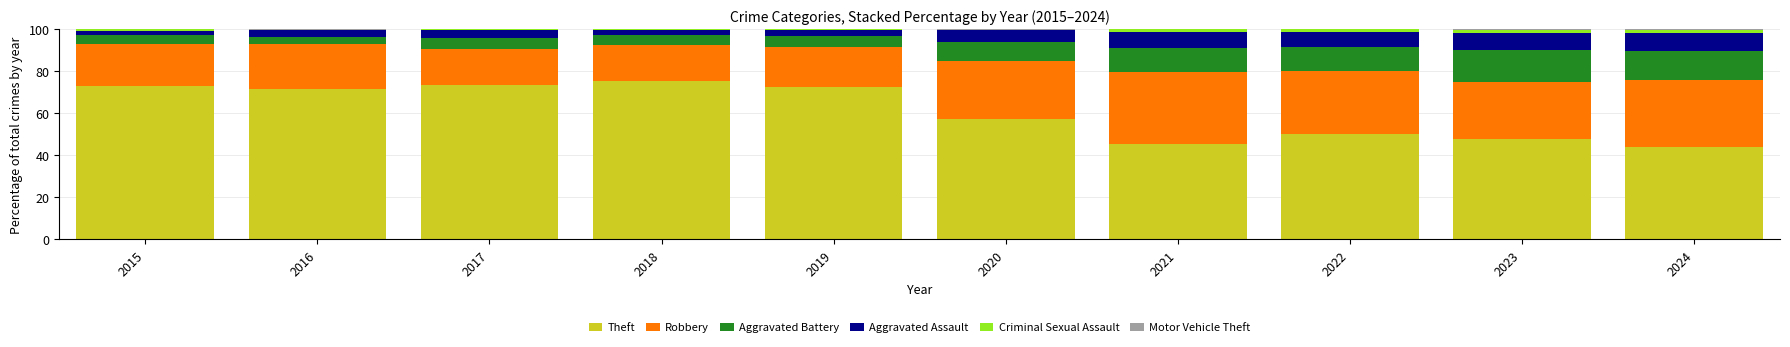

Is it true that Theft equals 116.5 at 2015?

False